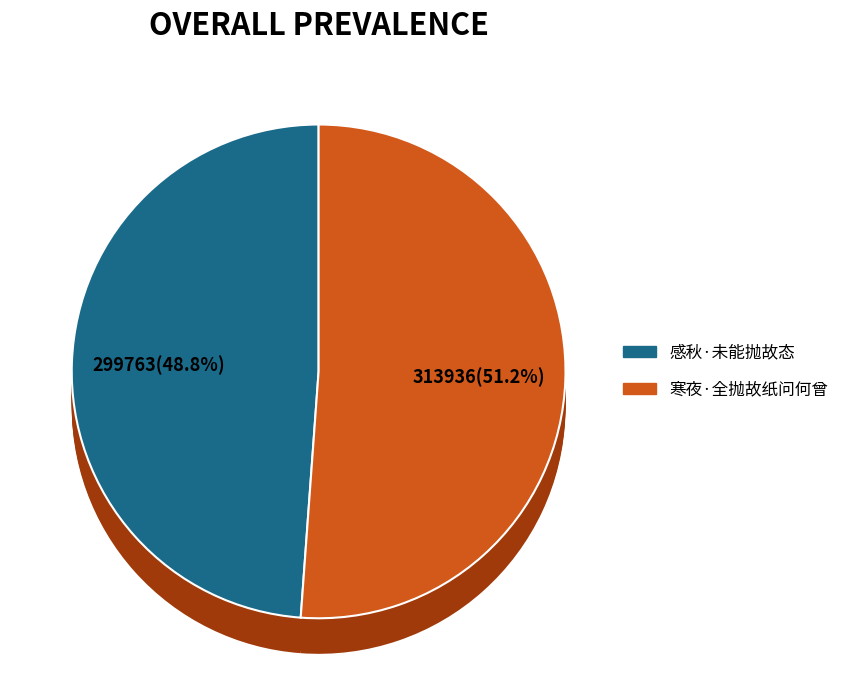

What percentage is the 寒夜·全抛故纸问何曾 slice, to the nearest percent?

51%